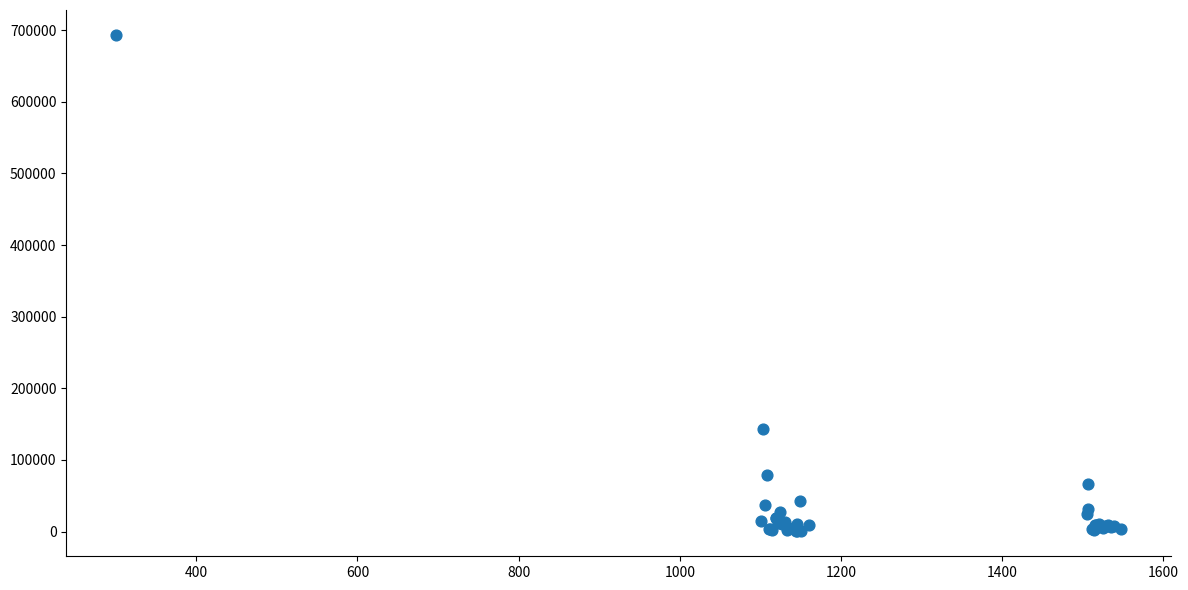

What Y value in the scatter plot is closest to 346846?

143574